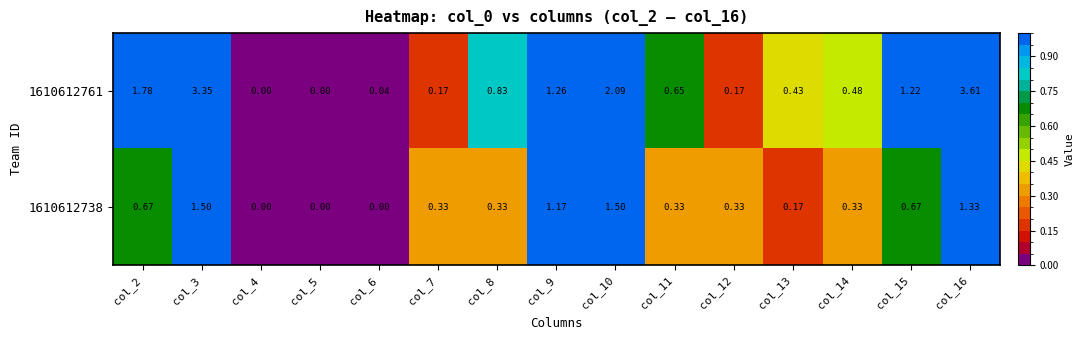

Is the value of 1610612738 at col_2 greater than the value of 1610612761 at col_13?

Yes